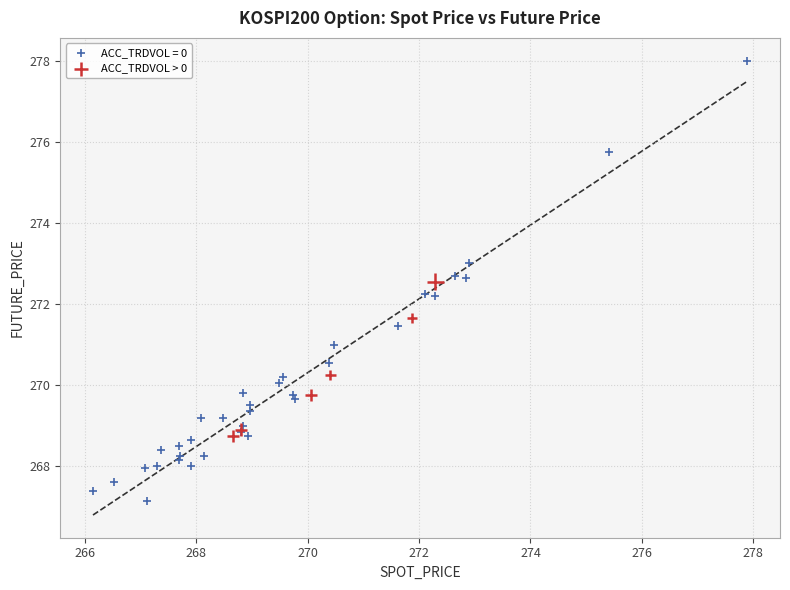

Which series contains the highest Y value?

ACC_TRDVOL = 0